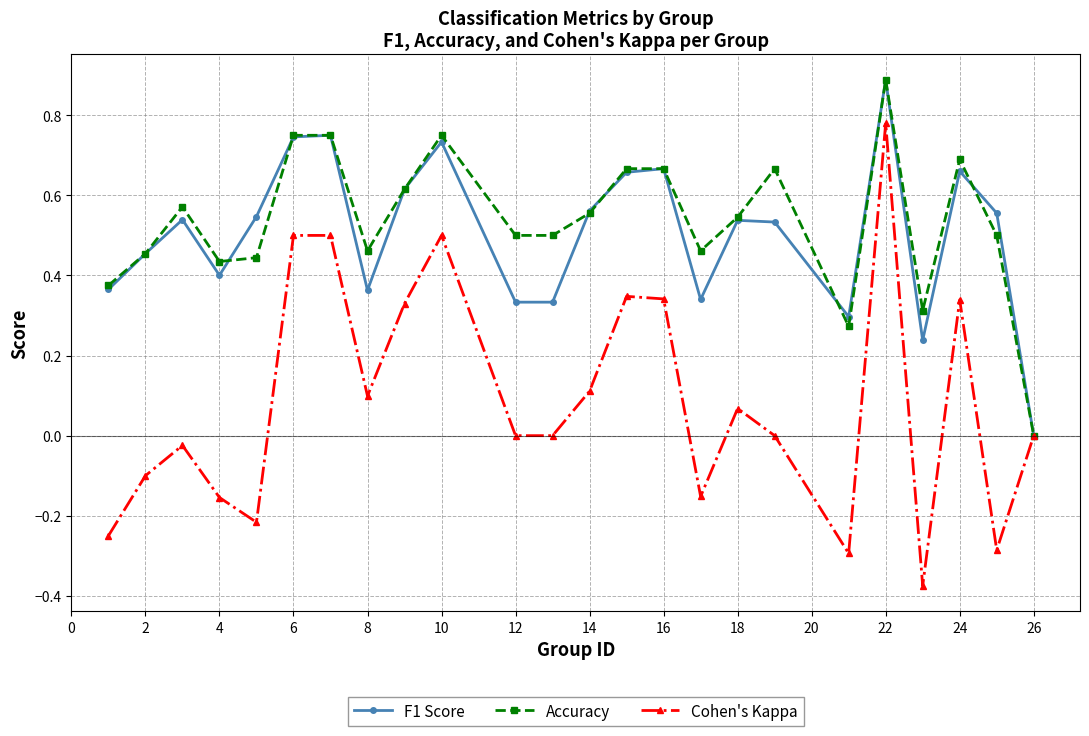

True or false: F1 Score has more than 2 interior local peaks.

True